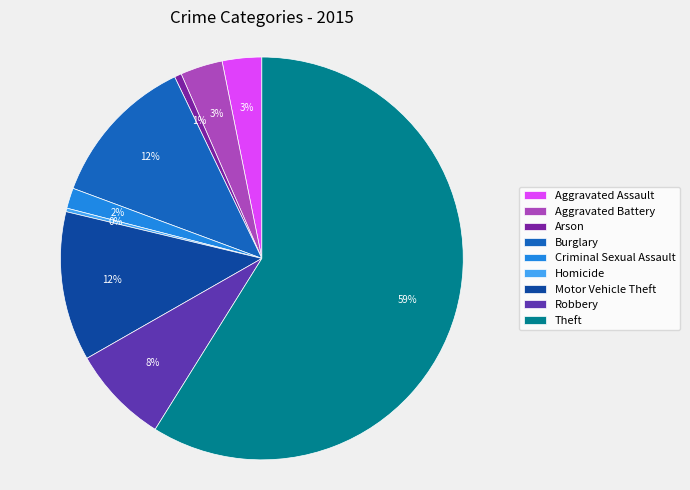

What percentage is the Burglary slice, to the nearest percent?

12%